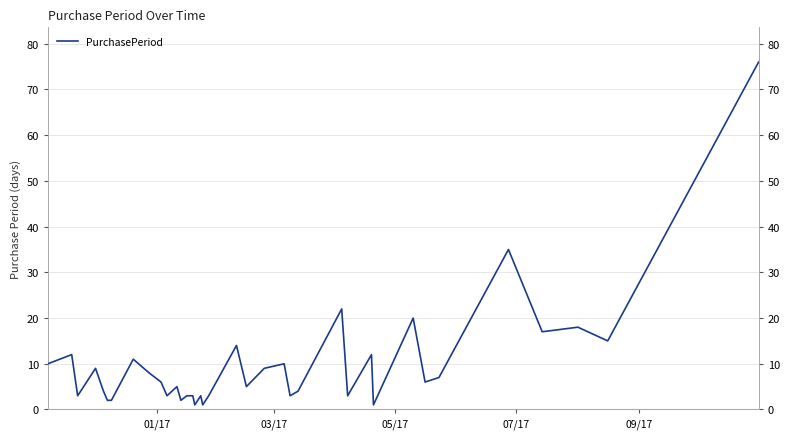

What is the minimum value shown in the chart?

1